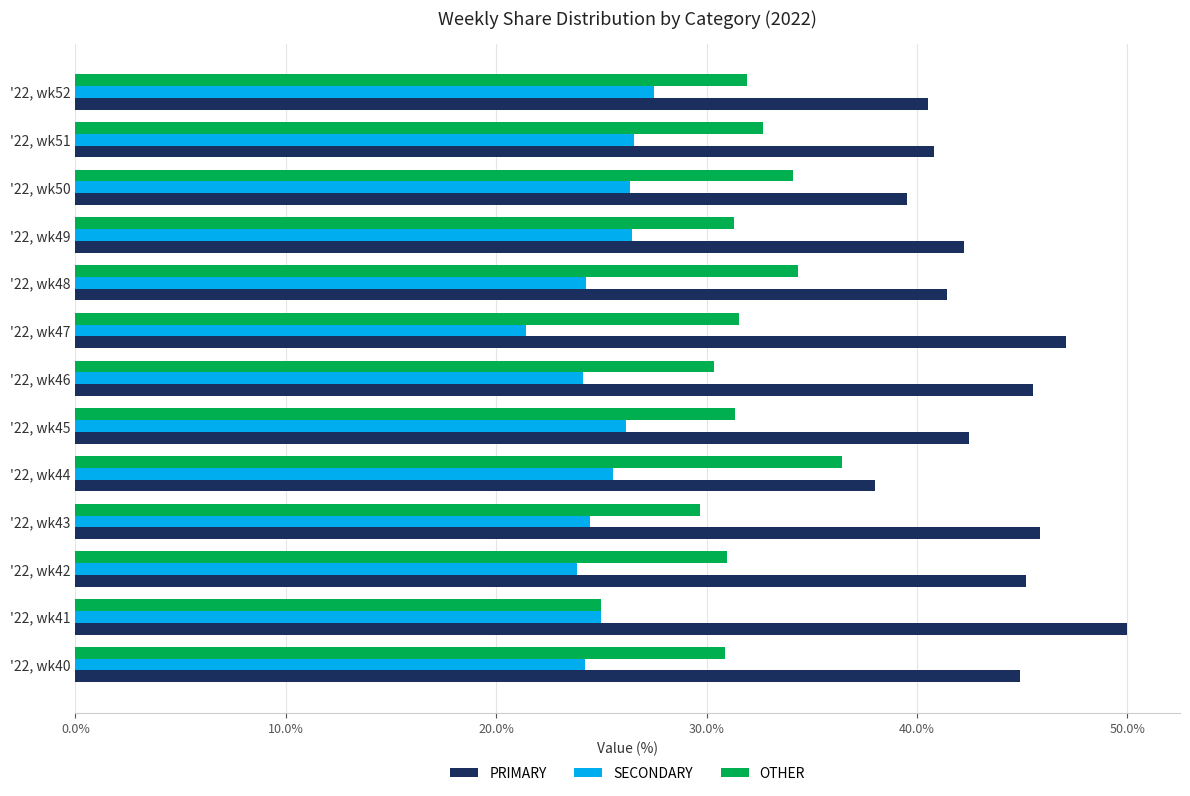

Which label corresponds to the smallest value in the chart?

'22, wk47